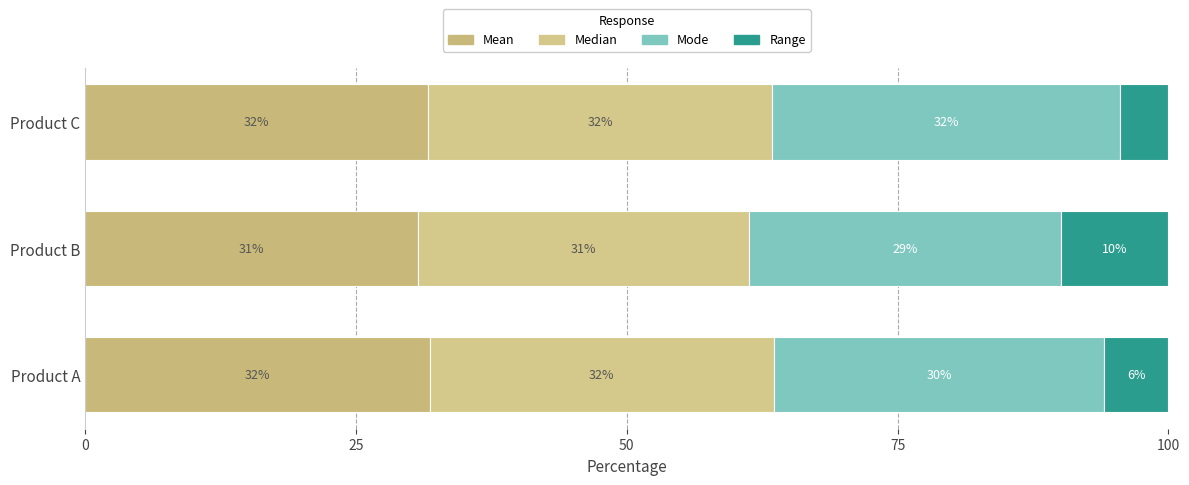

Which series has the widest spread of values?

Range